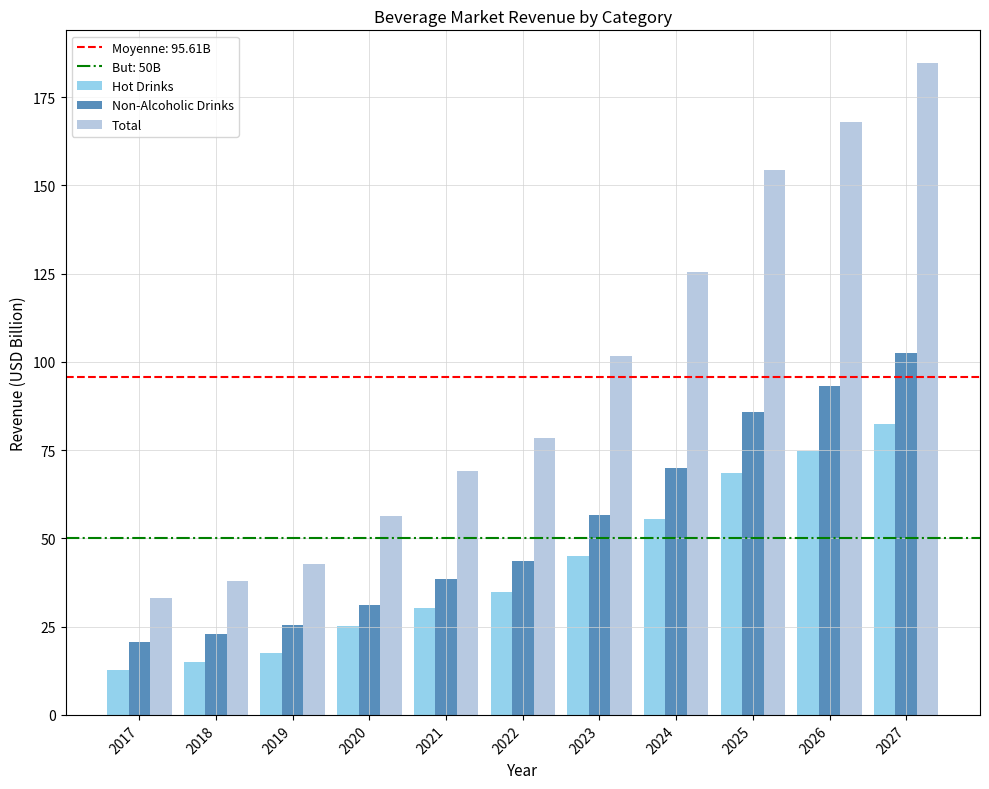

The Non-Alcoholic Drinks series shows 102.4 at 2027. True or false?

True